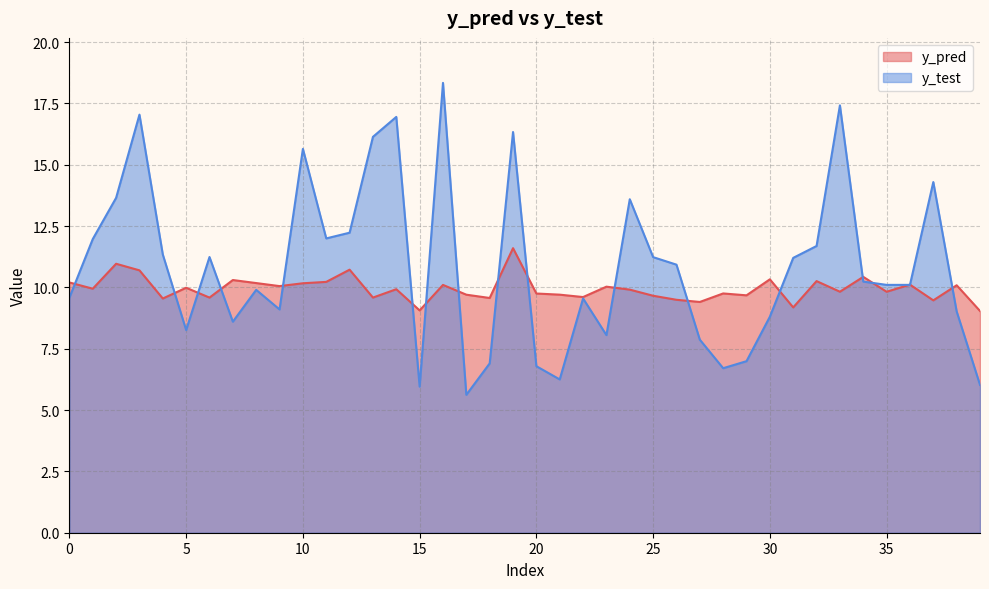

What is the value of the y_test point at the 32nd from the left?

11.2